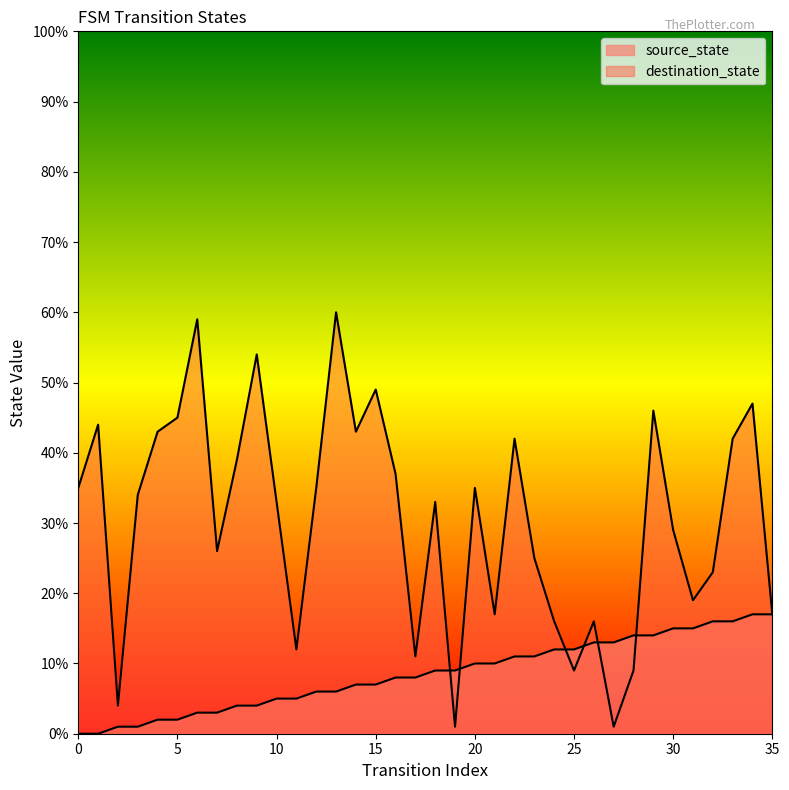

At which label is source_state closest to 8?

16